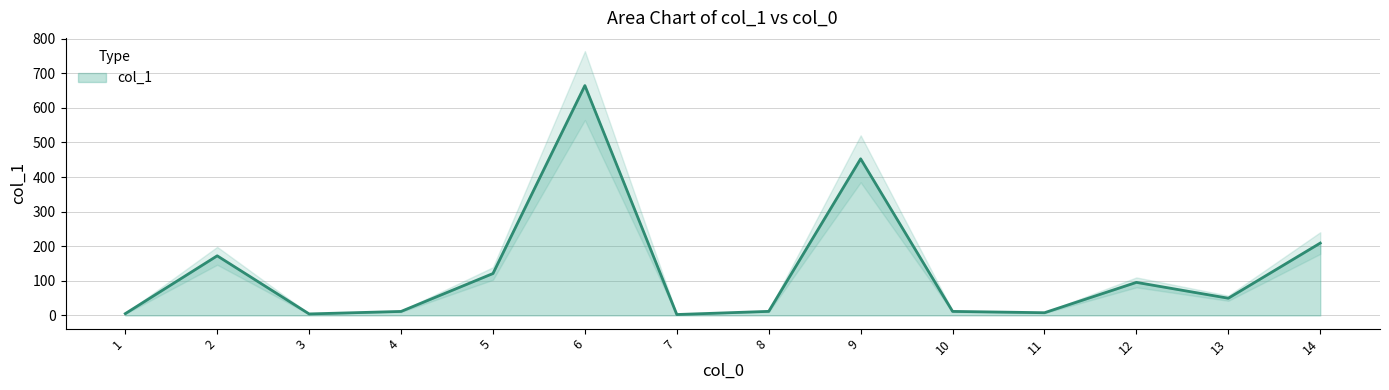

True or false: there are more than 0 points higher than both neighbors.

True